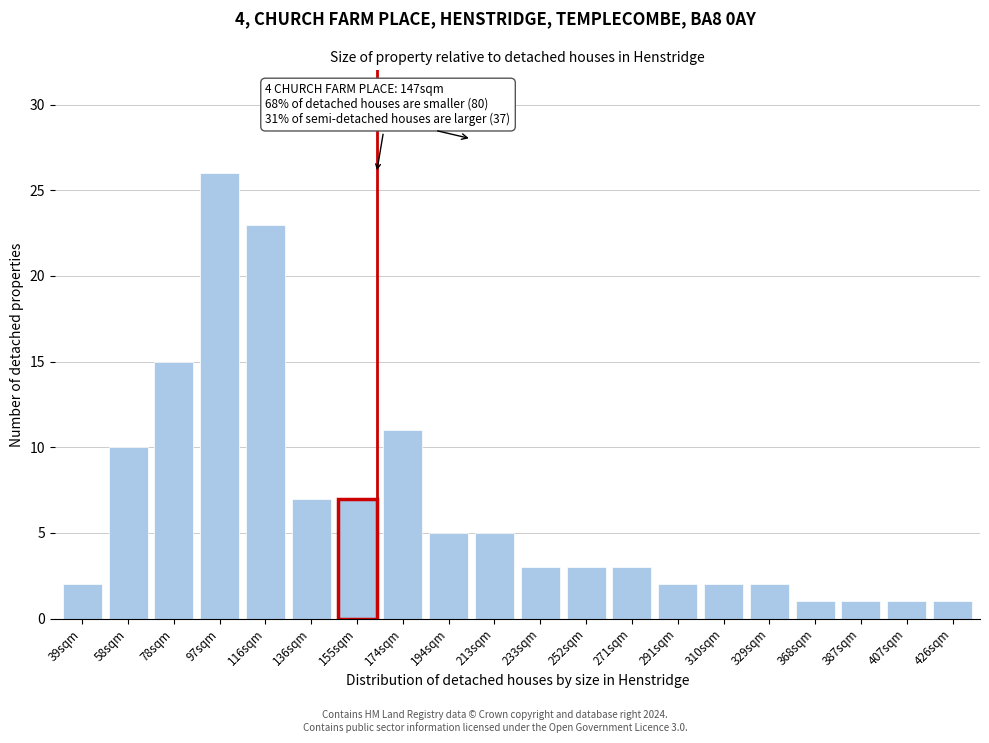

Reading left to right, what are all the values shown in this chart?

2	10	15	26	23	7	7	11	5	5	3	3	3	2	2	2	1	1	1	1